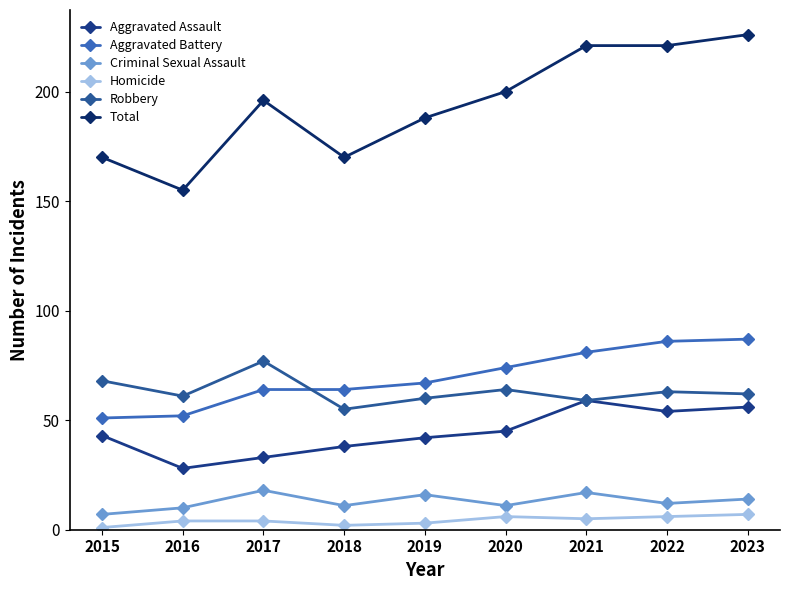

The value of Aggravated Battery at 2017 is 40. True or false?

False